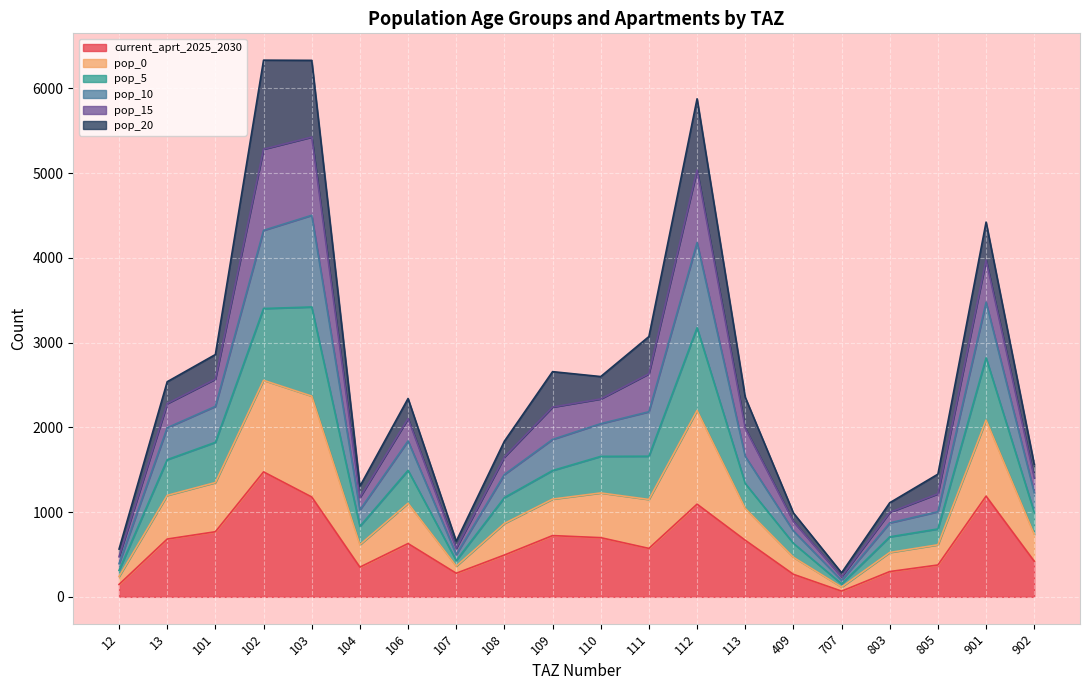

Which category has the highest value in the pop_0 series?

103